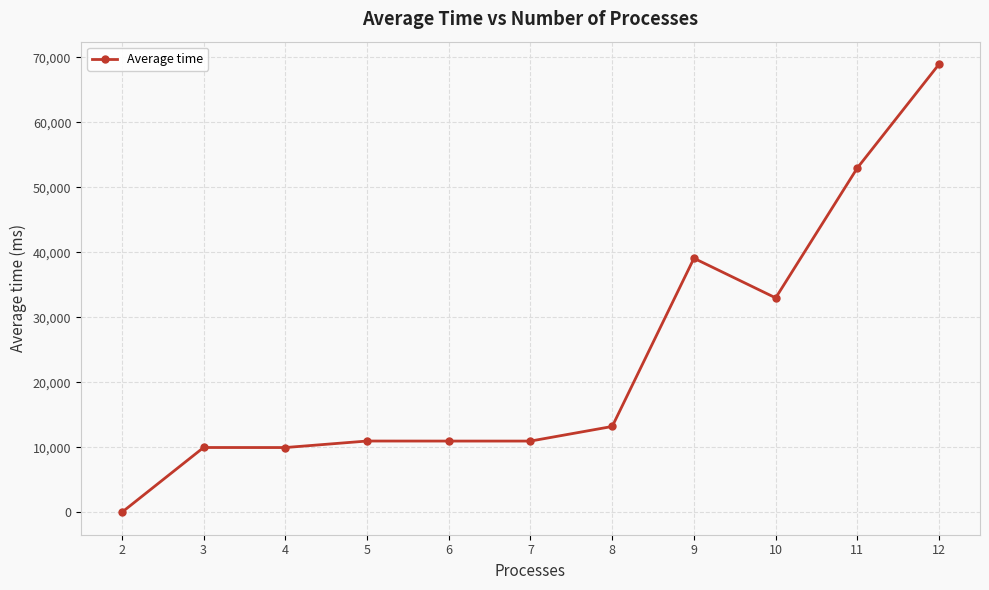

What is the change in value from 5 to 6?

-5.2